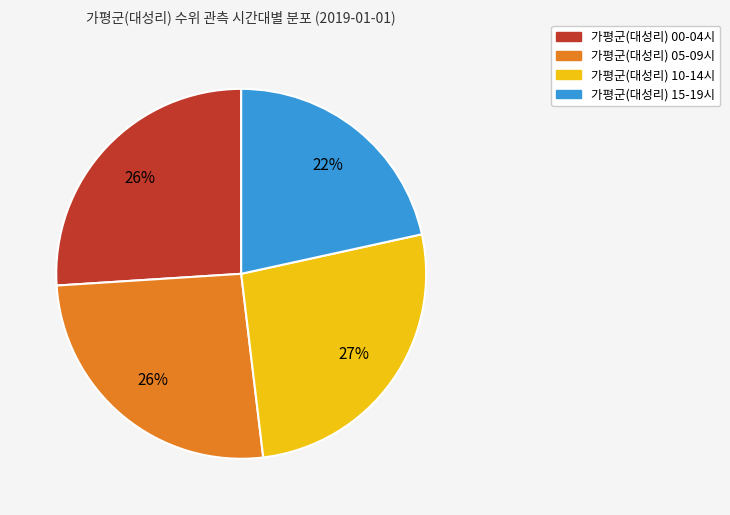

Is there a majority slice in this chart?

No